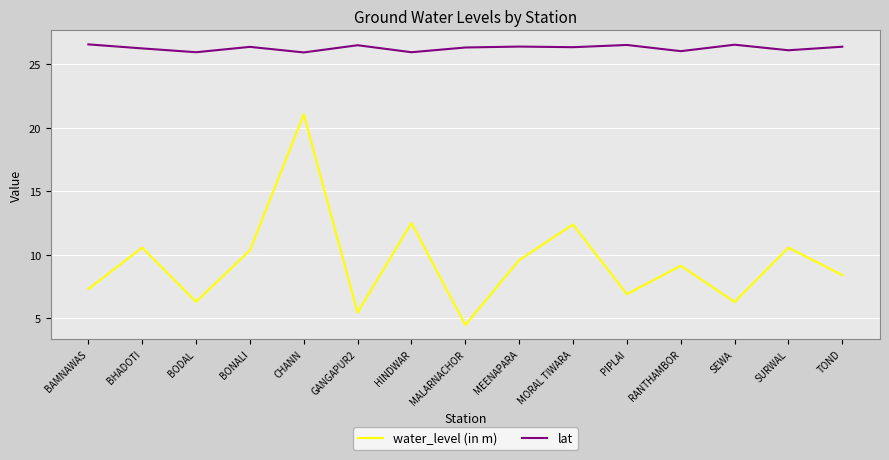

What position from the left is RANTHAMBOR?

12